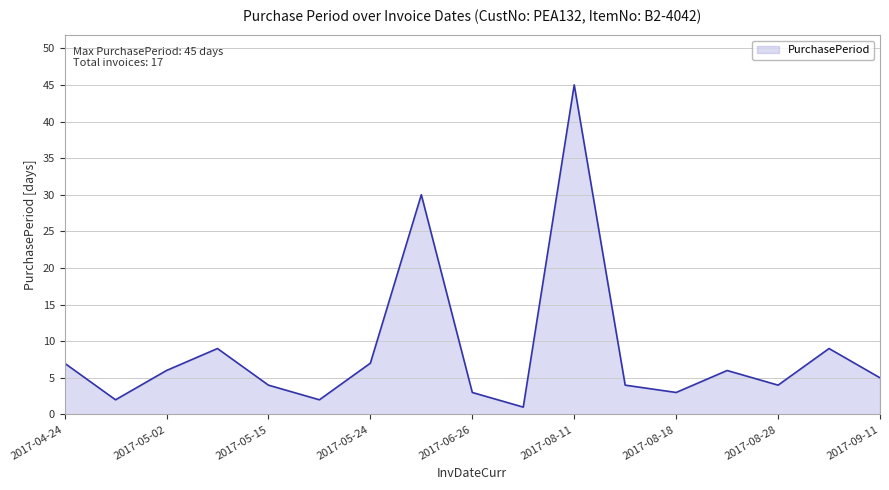

What is the greatest value displayed?

45